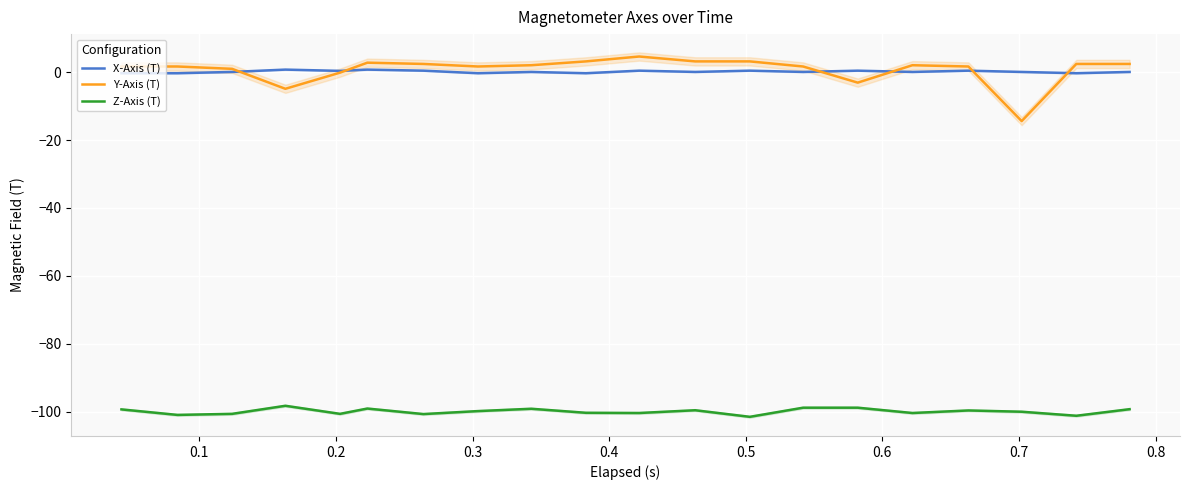

What is the lowest value of the Y-Axis (T) series?

-14.4